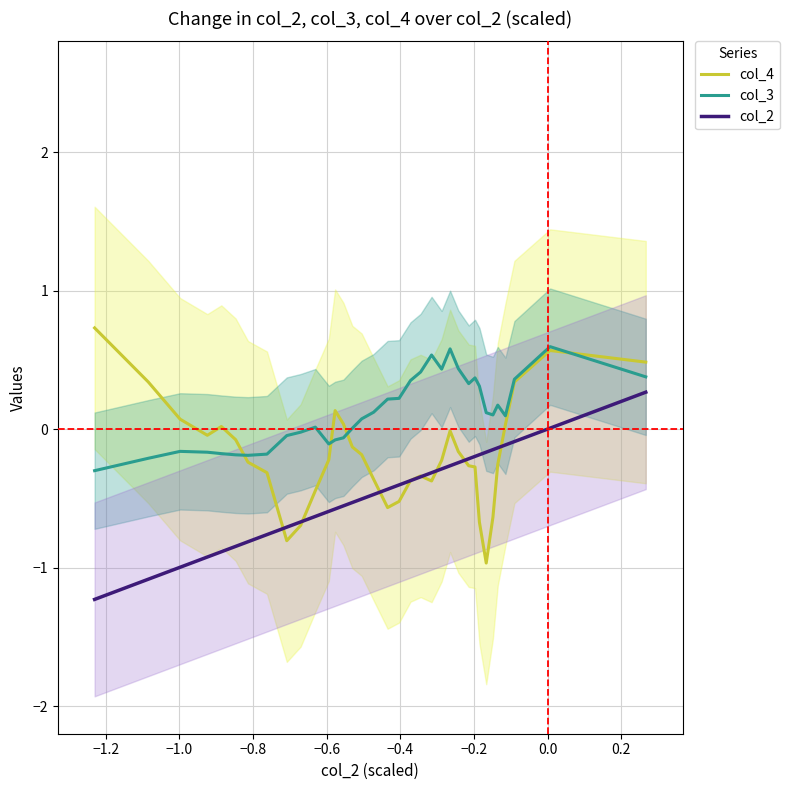

True or false: col_3 and col_2 cross at least once.

False